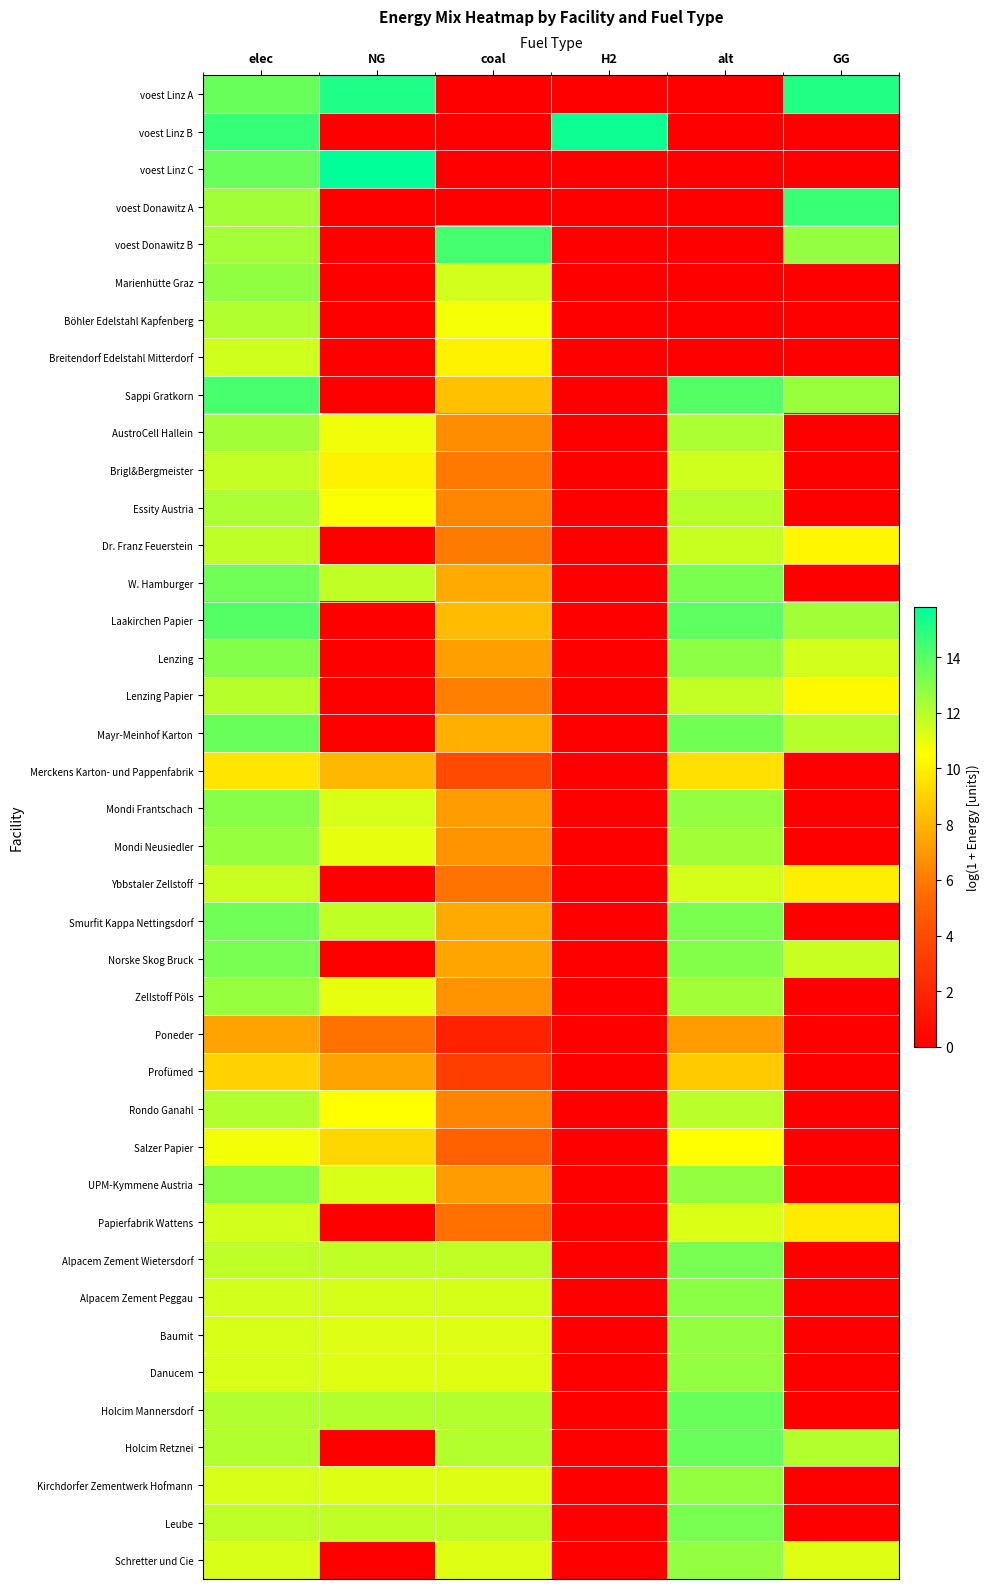

What is the spread (max minus min) of values at coal?

14.4